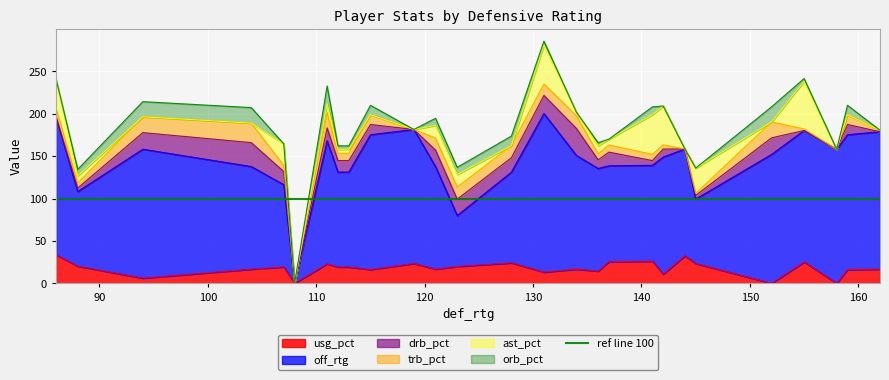

What is the average value of the drb_pct series?

11.4